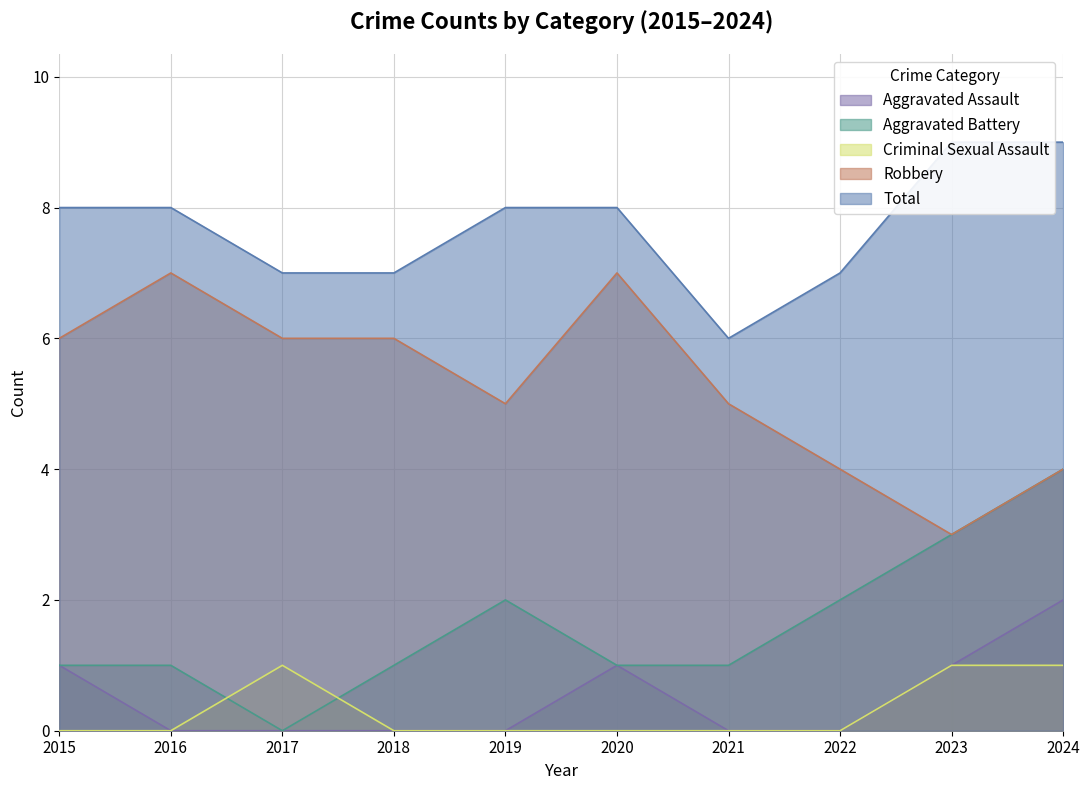

How many distinct data groups are displayed?

5